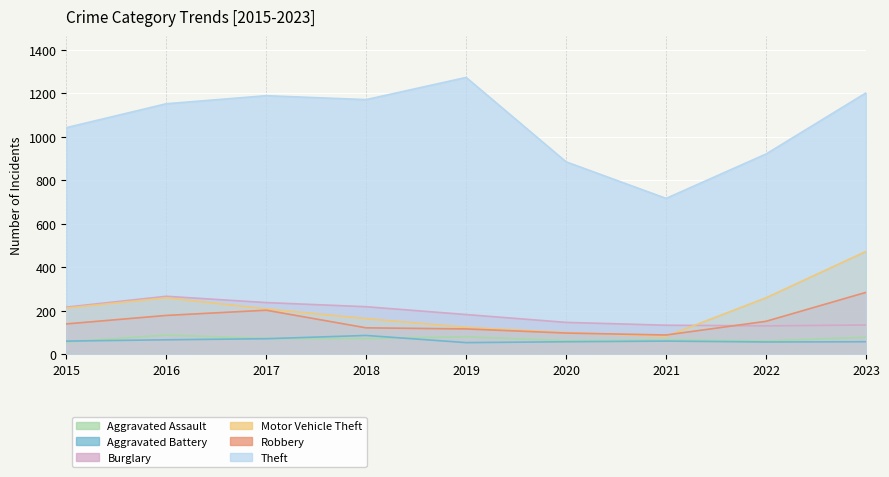

What are all the series names shown in the legend?

Aggravated Assault, Aggravated Battery, Burglary, Motor Vehicle Theft, Robbery, Theft